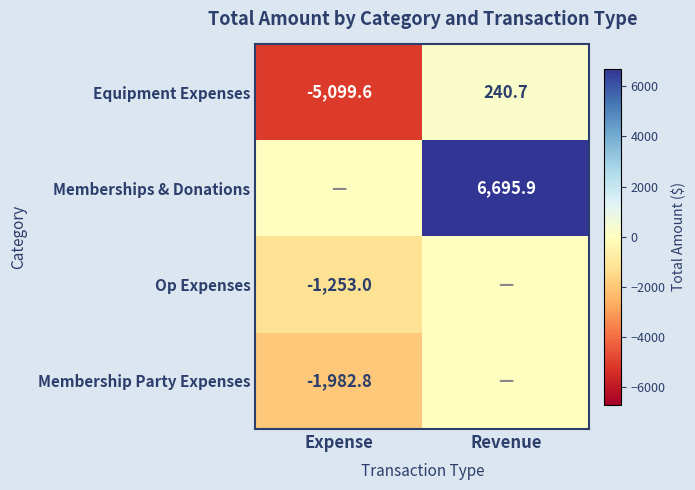

The Equipment Expenses series shows 240.7 at Revenue. True or false?

True